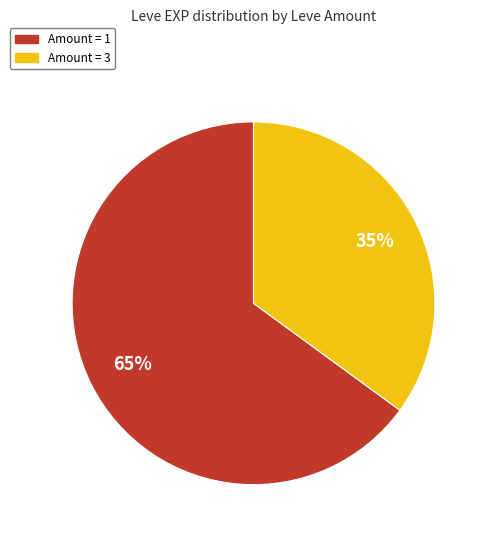

Between Amount = 1 and Amount = 3, which is larger?

Amount = 1